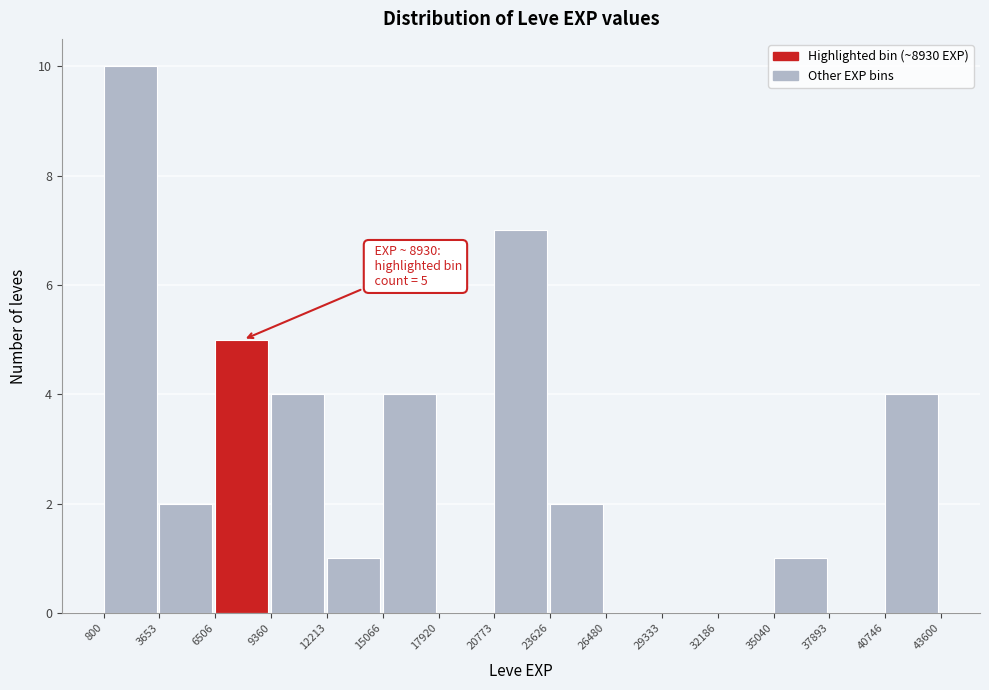

Over which range of the x-axis is the bar tallest?

800 to 3653